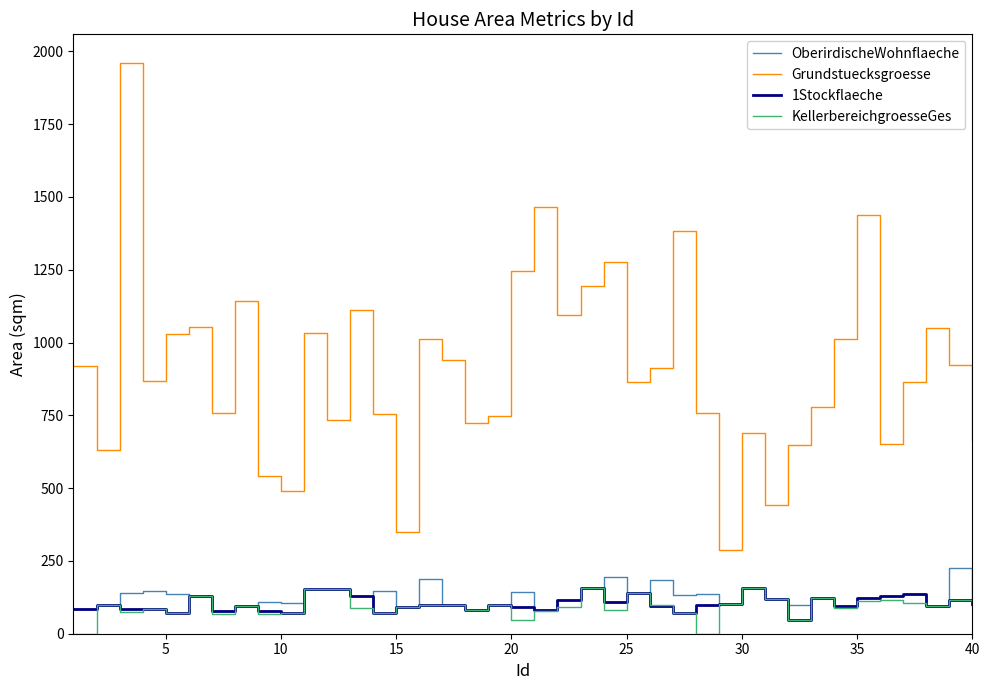

True or false: 1Stockflaeche and Grundstuecksgroesse intersect in this chart.

False